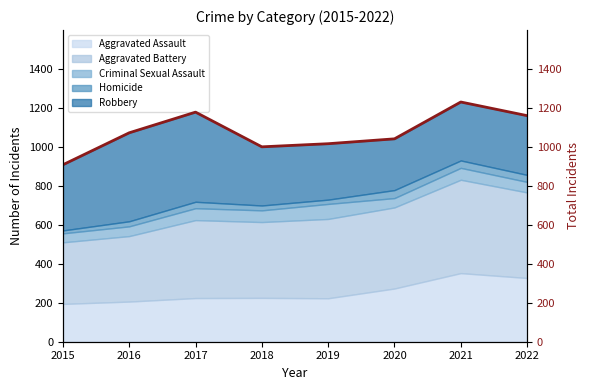

What is the difference between the maximum and minimum values?

322